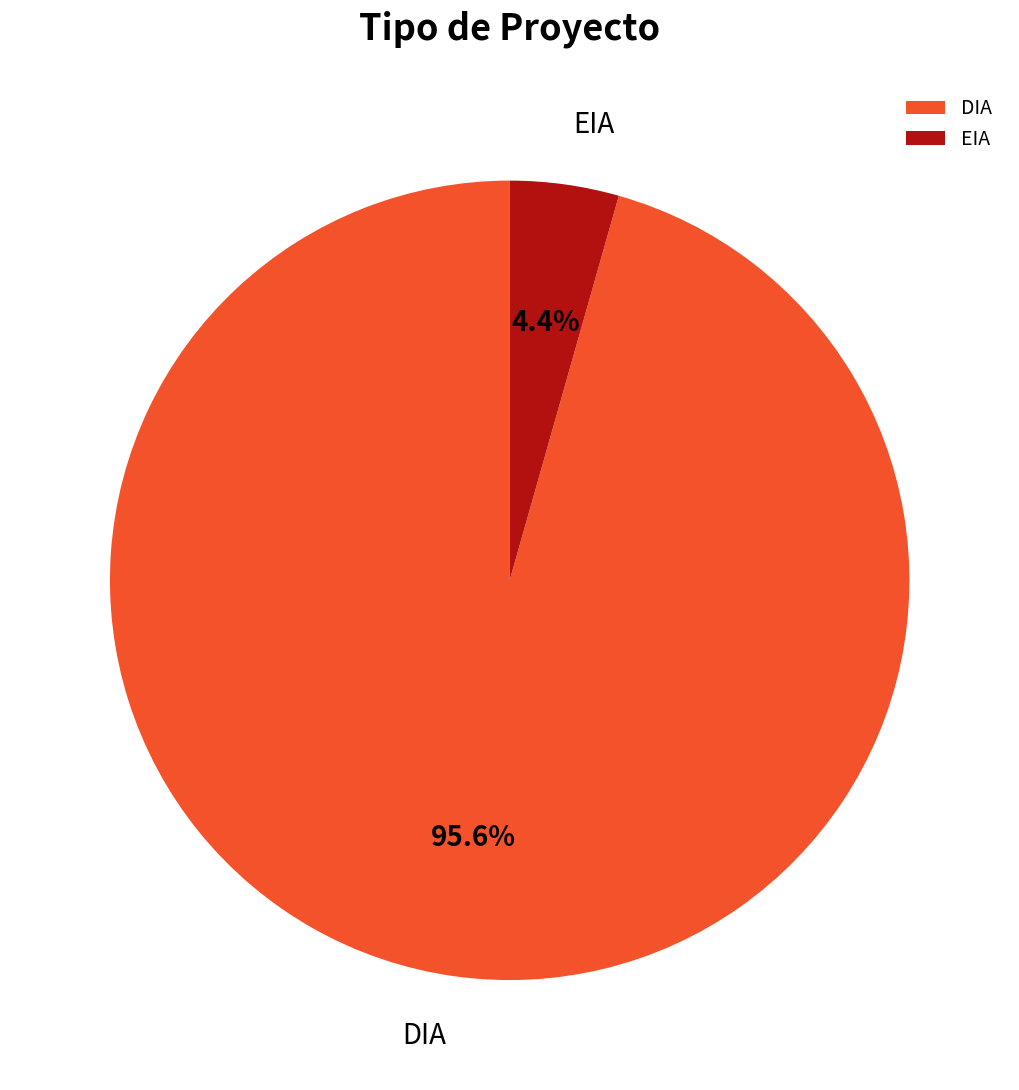

Rank the categories by value from highest to lowest.

DIA, EIA